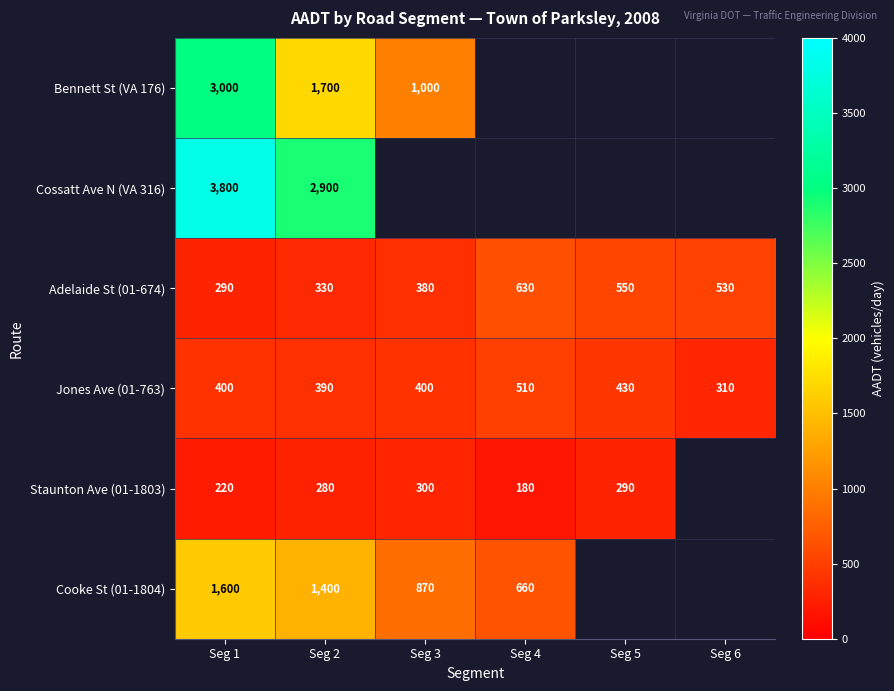

How many values in the Adelaide St (01-674) series are below 530?

3